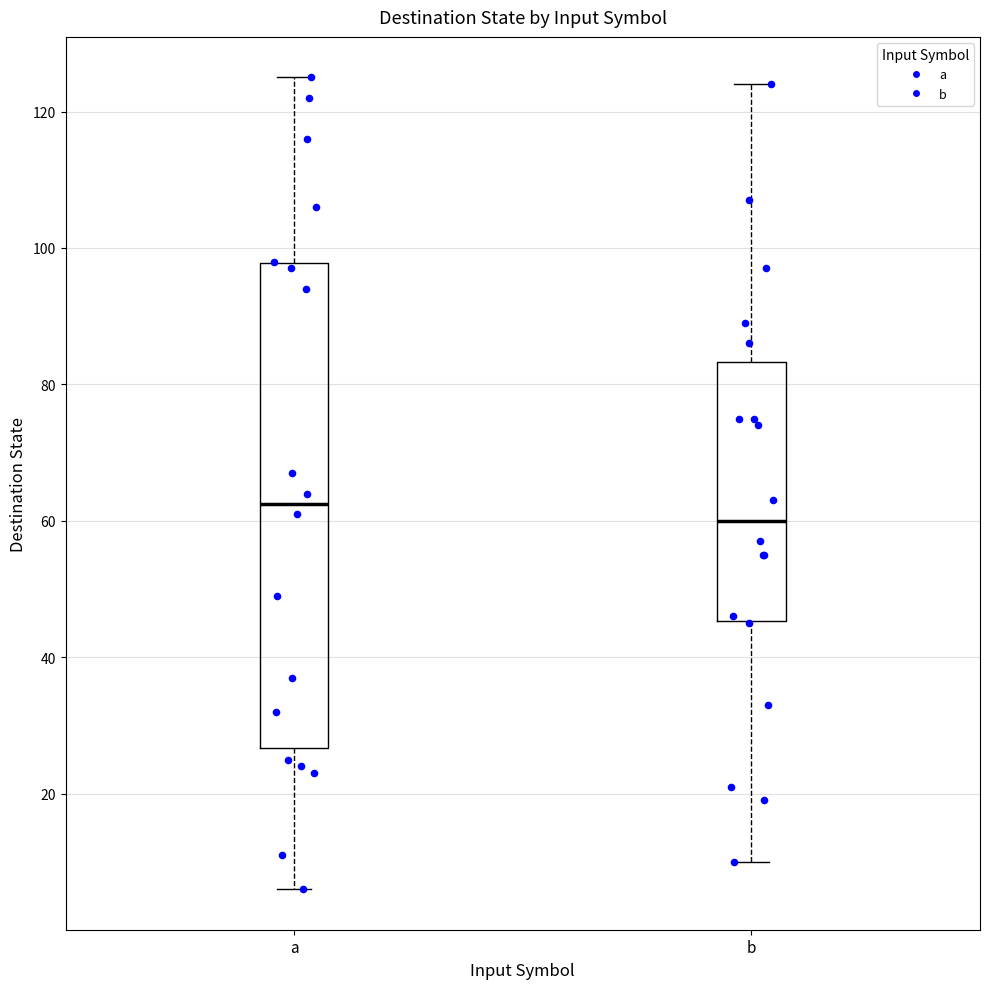

Which box is the tallest, from its lower edge to its upper edge?

a